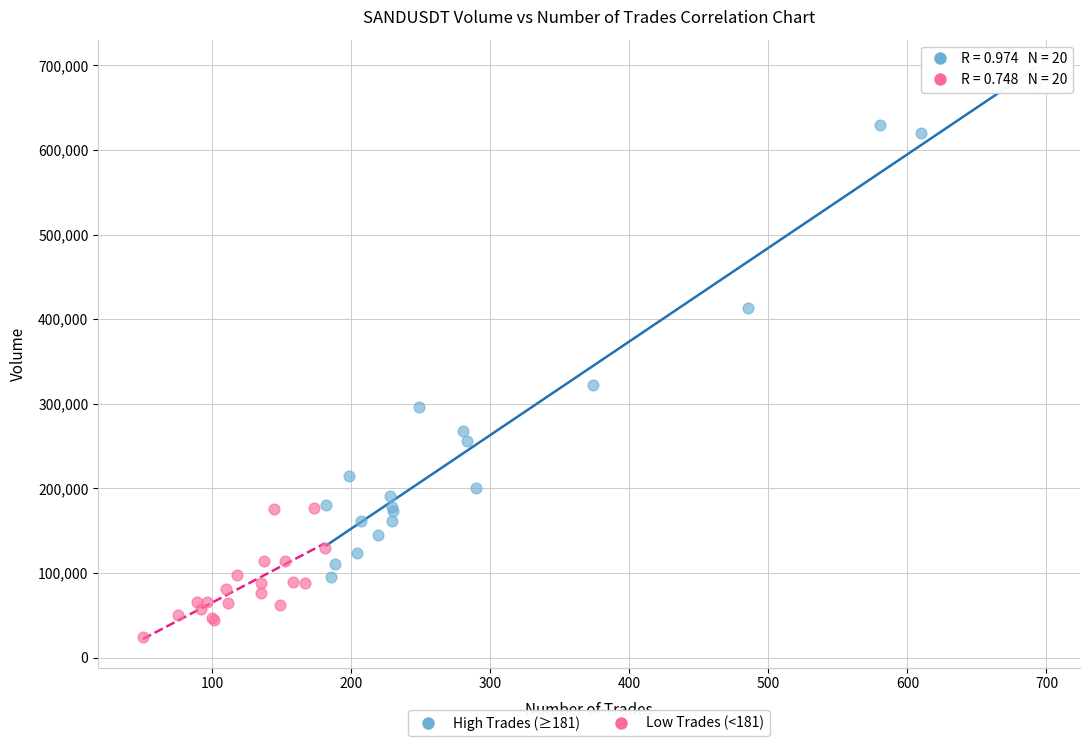

Which series contains the highest Y value?

High Trades (≥181)